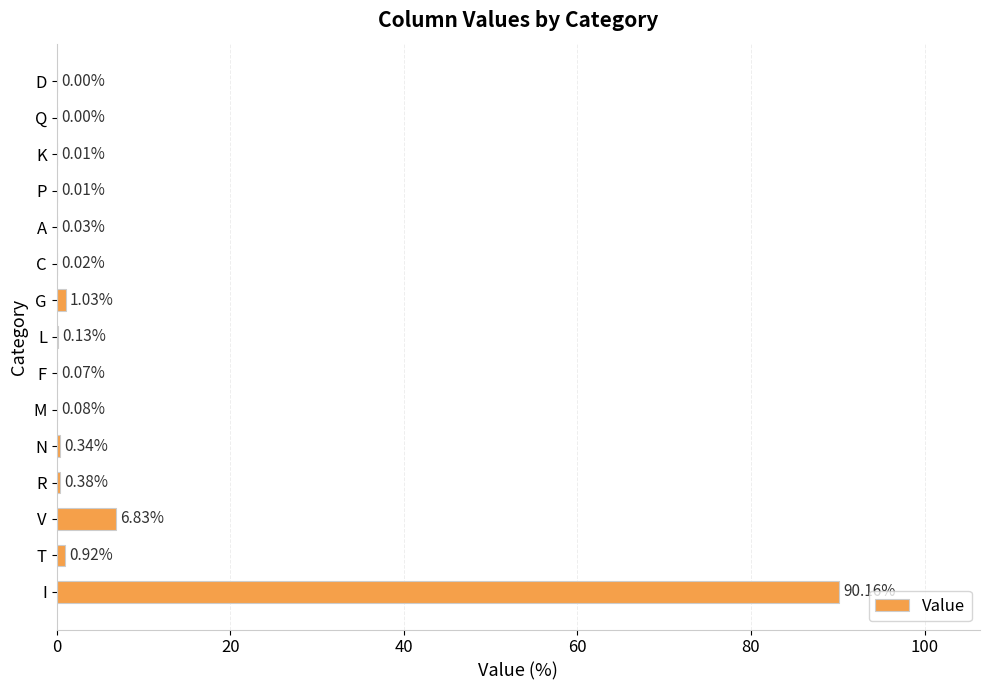

What is the sum of all values?

100.0